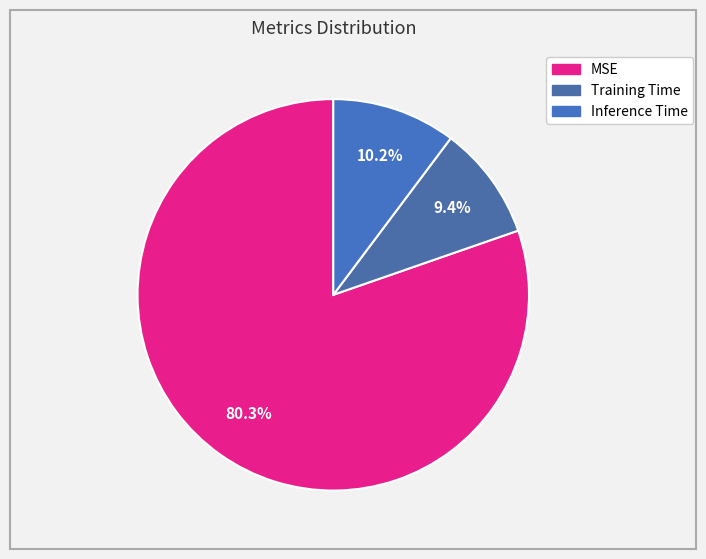

How many segments does this pie chart have?

3